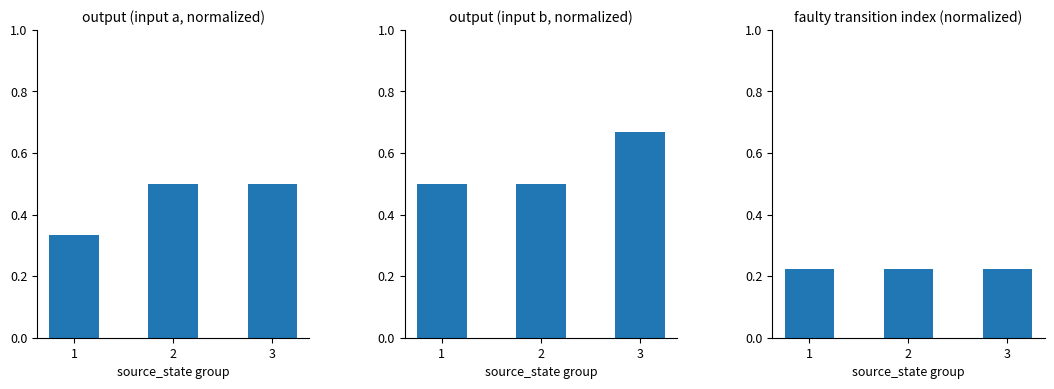

What value does the faulty transition index (normalized) series have at 2?

0.2